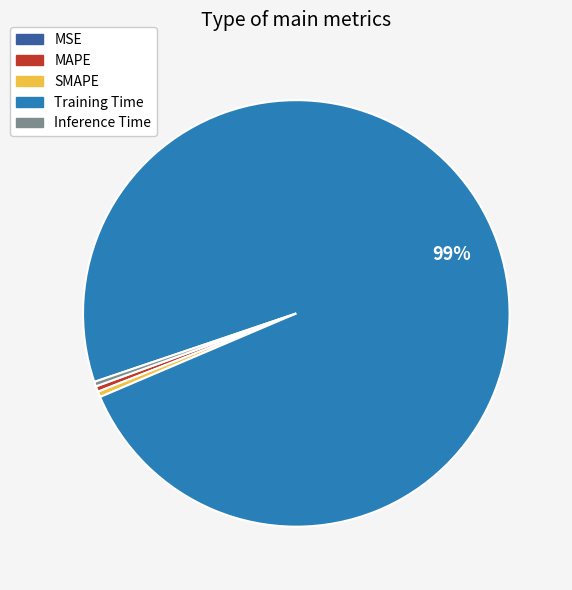

Which slice is the largest?

Training Time